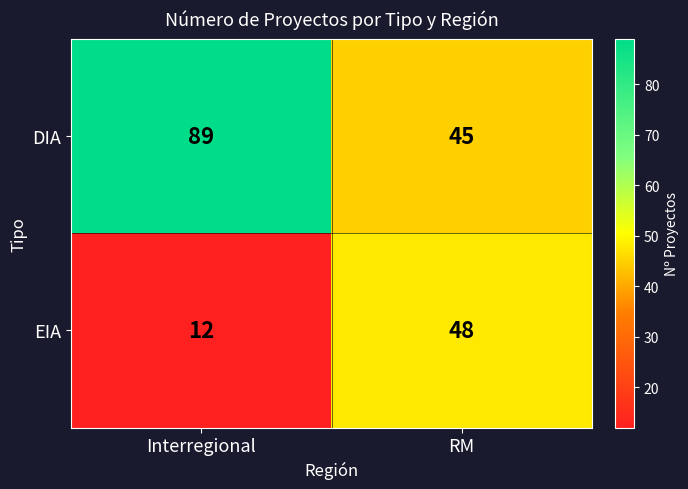

How many distinct data groups are displayed?

2